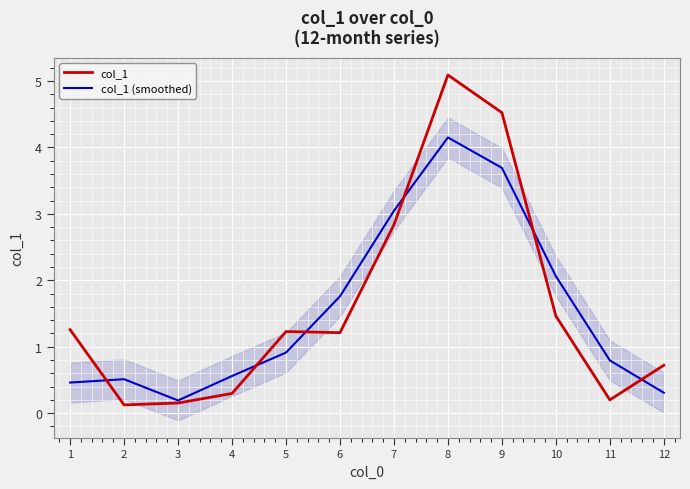

At which label does col_1 (smoothed) reach its peak?

8